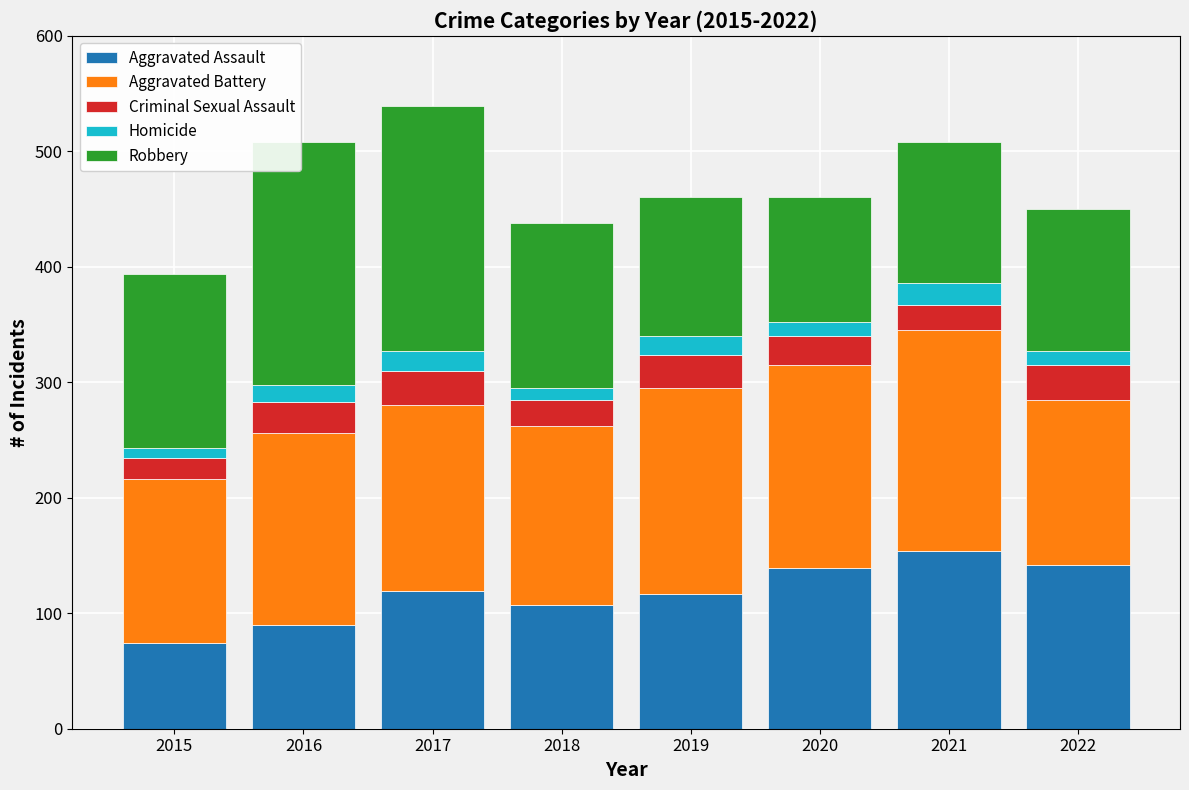

What is the total value across all series at 2021?

508